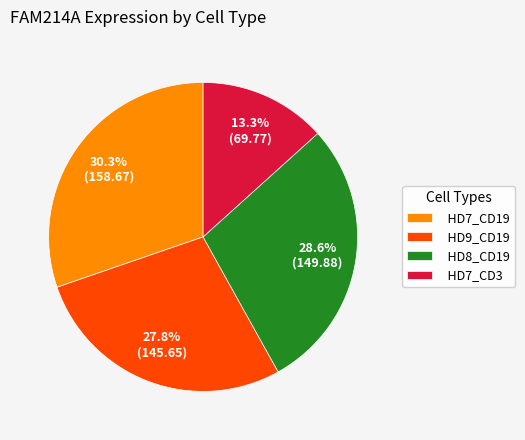

How many slices are in this pie chart?

4